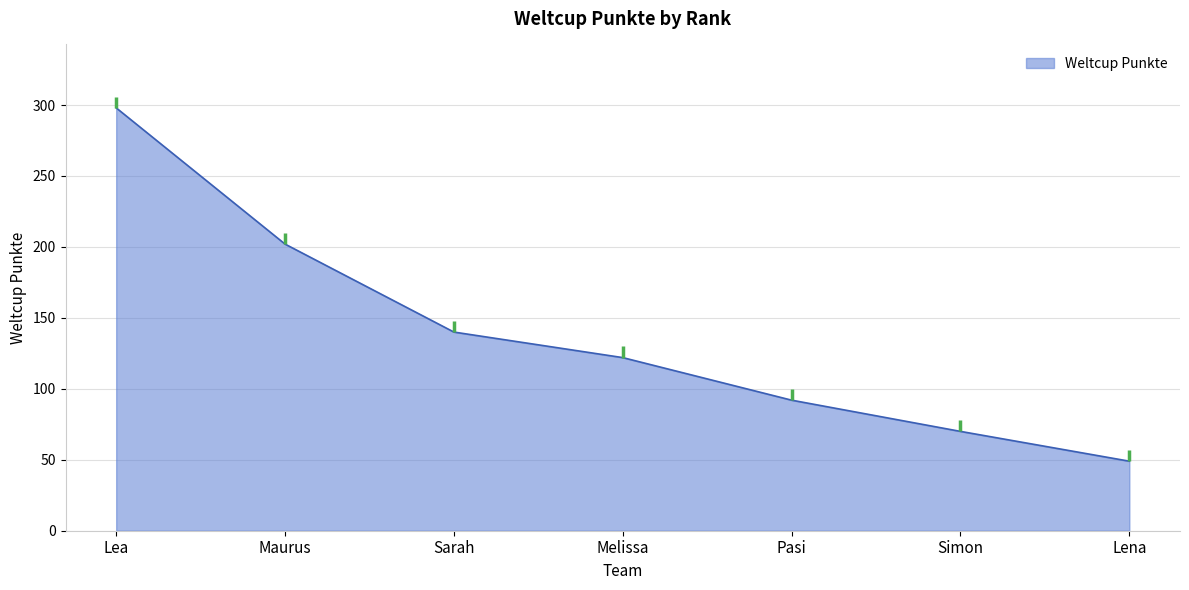

Count the number of data series in this chart.

1